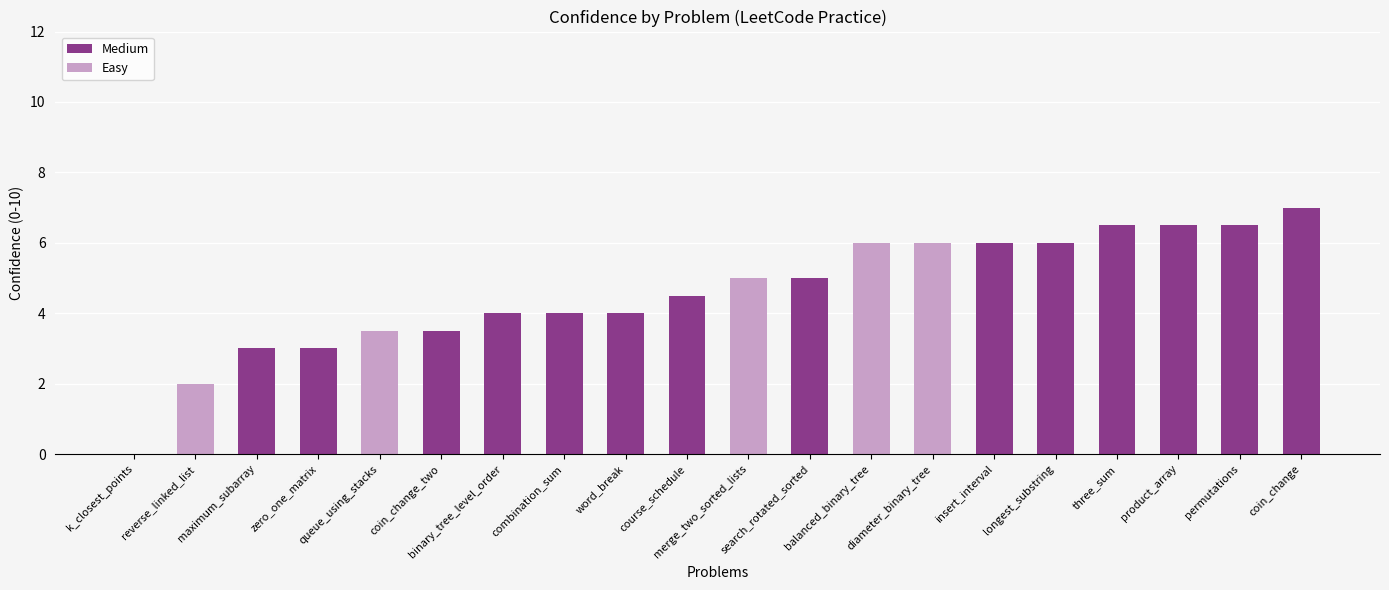

How many categories are shown in the chart?

20